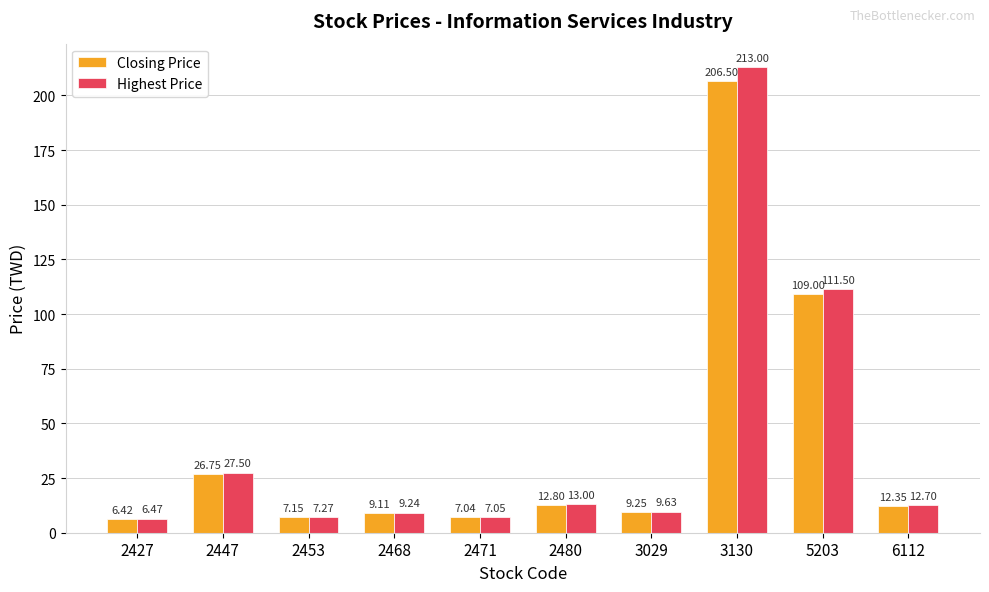

At how many categories does at least one series exceed 64?

2